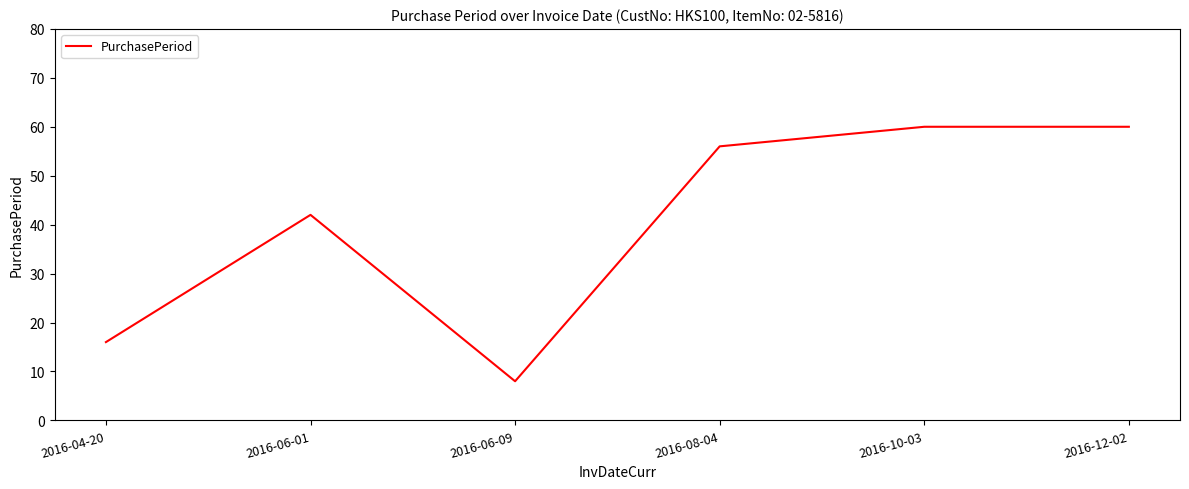

What is the average value?

40